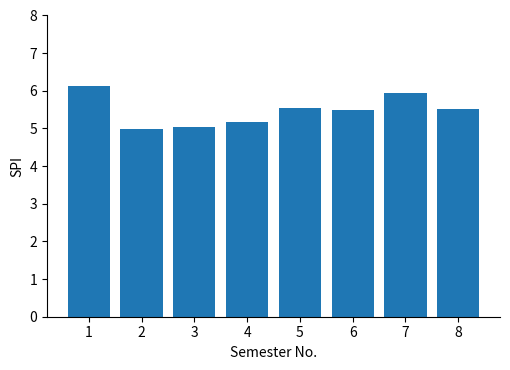

What is the difference between the maximum and second lowest values?

1.1